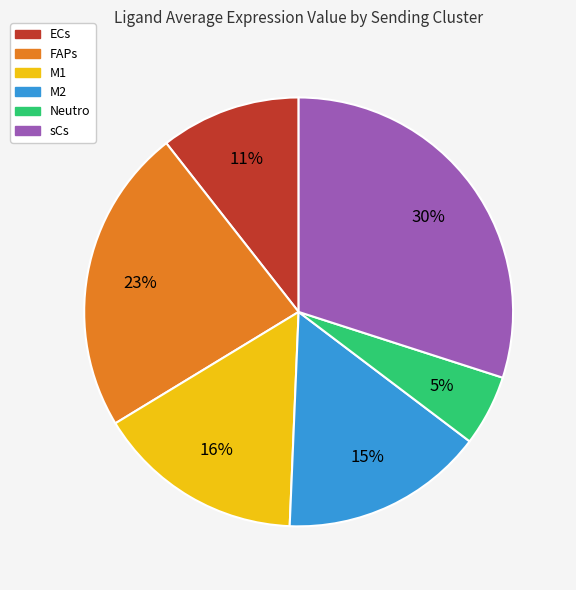

The M2 slice represents 21% of the pie. True or false?

False